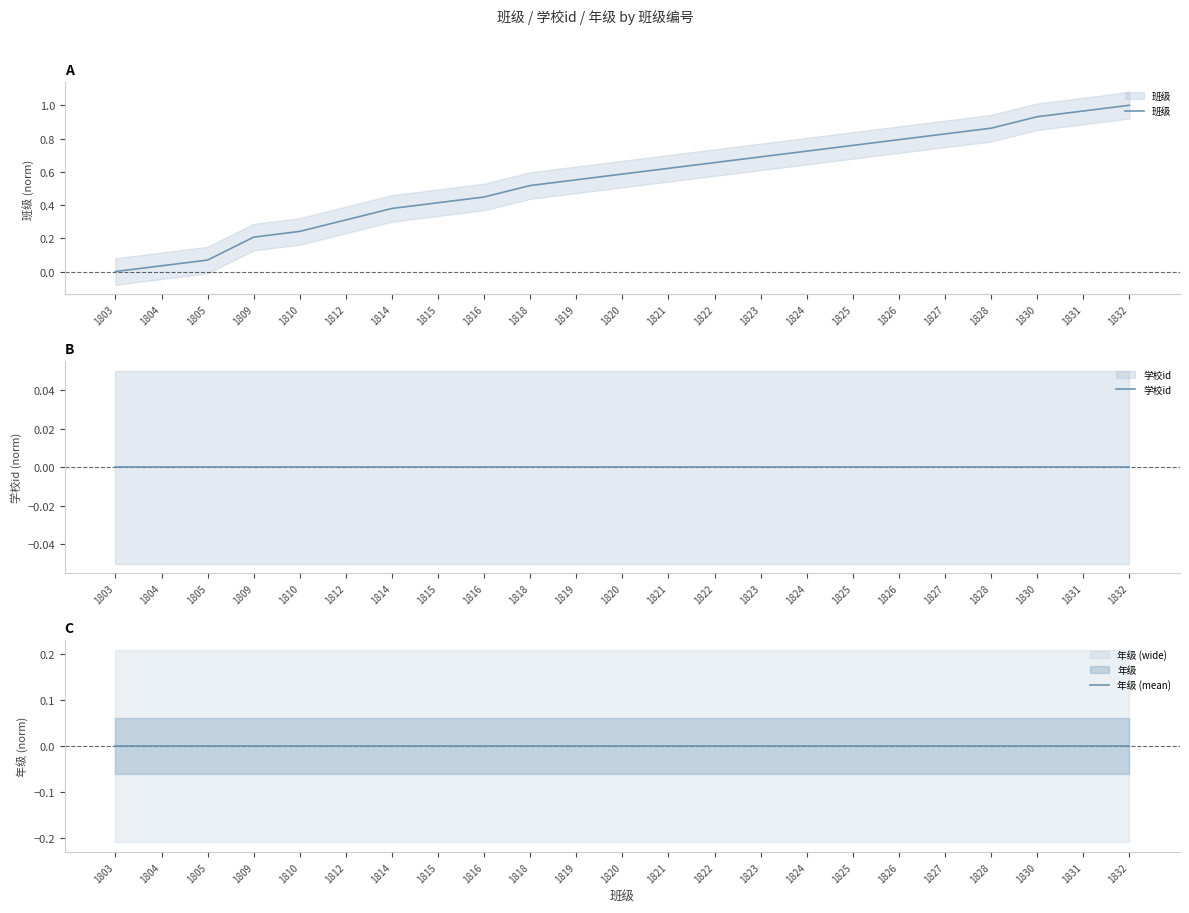

True or false: 班级 and 学校id intersect in this chart.

False